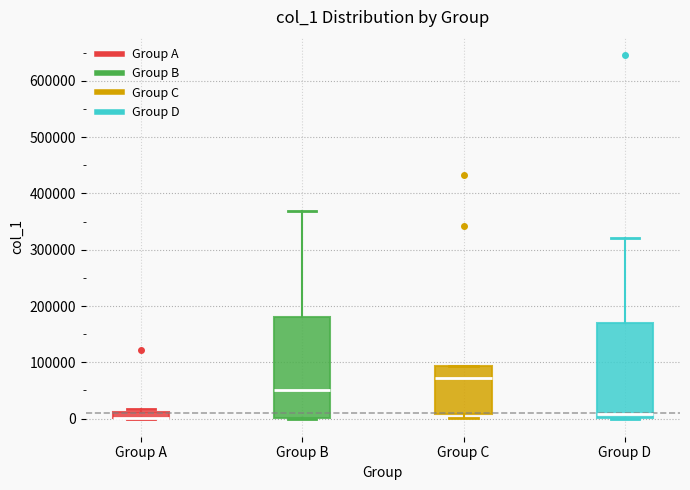

Where is the lower edge of the box for Group D on the y-axis? The values are not printed on the chart, so give them approximately, as read against the axis.

0